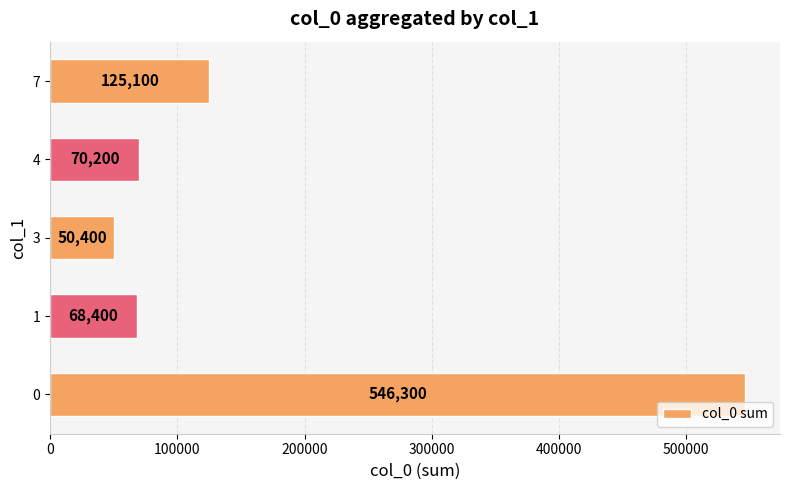

Reading bottom to top, transcribe all the data shown in this chart.

0=546300	1=68400	3=50400	4=70200	7=125100